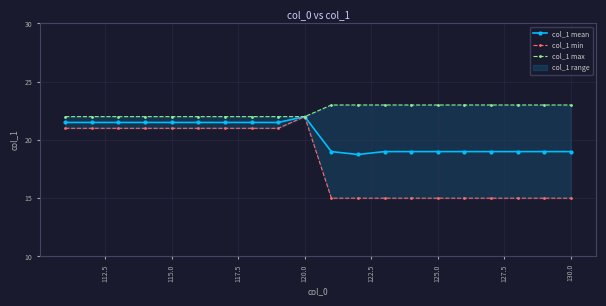

Reading right to left, transcribe all the data shown in this chart.

col_1 mean: 19.0	19.0	19.0	19.0	19.0	19.0	19.0	19.0	18.8	19.0	22.0	21.5	21.5	21.5	21.5	21.5	21.5	21.5	21.5	21.5
col_1 min: 15.0	15.0	15.0	15.0	15.0	15.0	15.0	15.0	15.0	15.0	22.0	21.0	21.0	21.0	21.0	21.0	21.0	21.0	21.0	21.0
col_1 max: 23.0	23.0	23.0	23.0	23.0	23.0	23.0	23.0	23.0	23.0	22.0	22.0	22.0	22.0	22.0	22.0	22.0	22.0	22.0	22.0